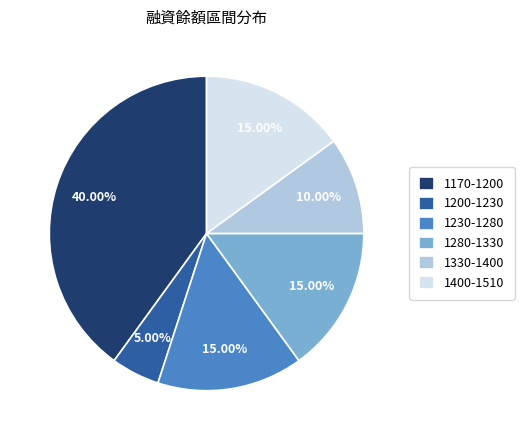

Does any single category account for the majority?

No